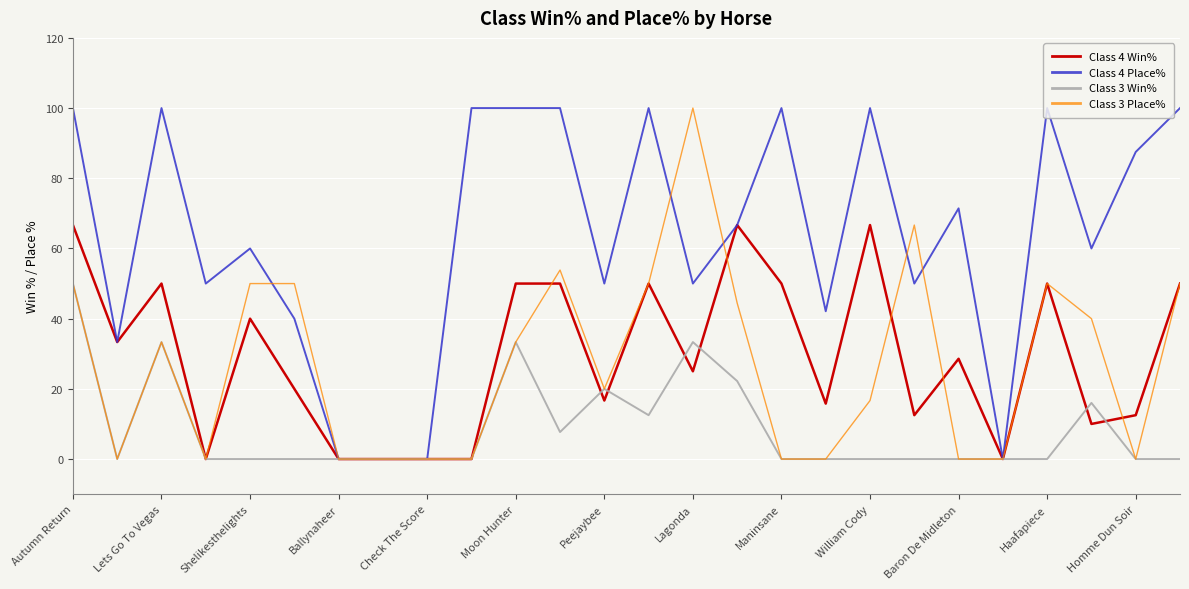

Reading left to right, list all the values displayed in this chart.

Class 4 Win%: 66.7	33.3	50.0	0.0	40.0	20.0	0.0	0.0	0.0	0.0	50.0	50.0	16.7	50.0	25.0	66.7	50.0	15.8	66.7	12.5	28.6	0.0	50.0	10.0	12.5	50.0
Class 4 Place%: 100.0	33.3	100.0	50.0	60.0	40.0	0.0	0.0	0.0	100.0	100.0	100.0	50.0	100.0	50.0	66.7	100.0	42.1	100.0	50.0	71.4	0.0	100.0	60.0	87.5	100.0
Class 3 Win%: 50.0	0.0	33.3	0.0	0.0	0.0	0.0	0.0	0.0	0.0	33.3	7.7	20.0	12.5	33.3	22.2	0.0	0.0	0.0	0.0	0.0	0.0	0.0	16.0	0.0	0.0
Class 3 Place%: 50.0	0.0	33.3	0.0	50.0	50.0	0.0	0.0	0.0	0.0	33.3	53.9	20.0	50.0	100.0	44.4	0.0	0.0	16.7	66.7	0.0	0.0	50.0	40.0	0.0	50.0